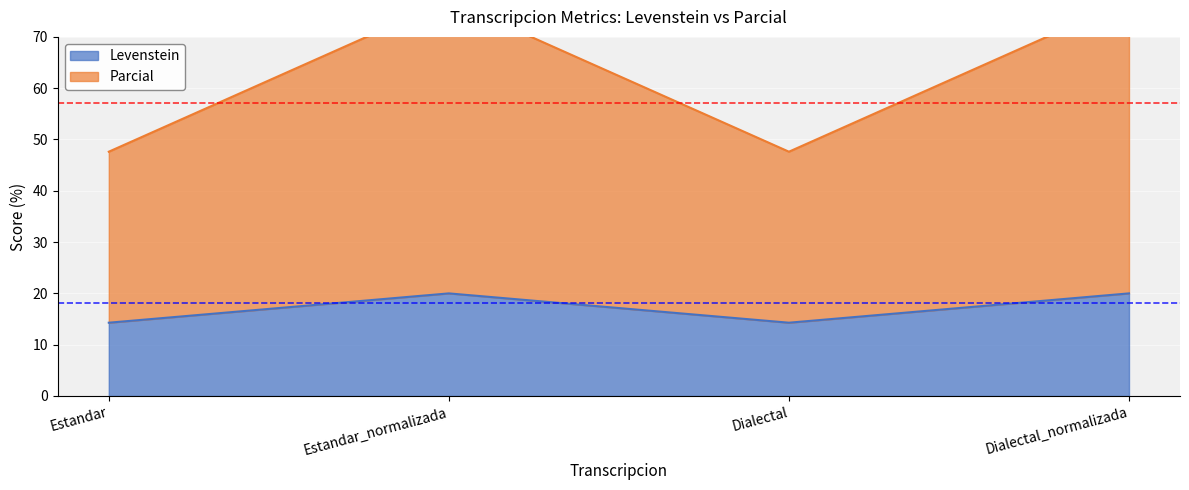

Rank the series at Dialectal_normalizada from lowest to highest value.

Levenstein, Parcial